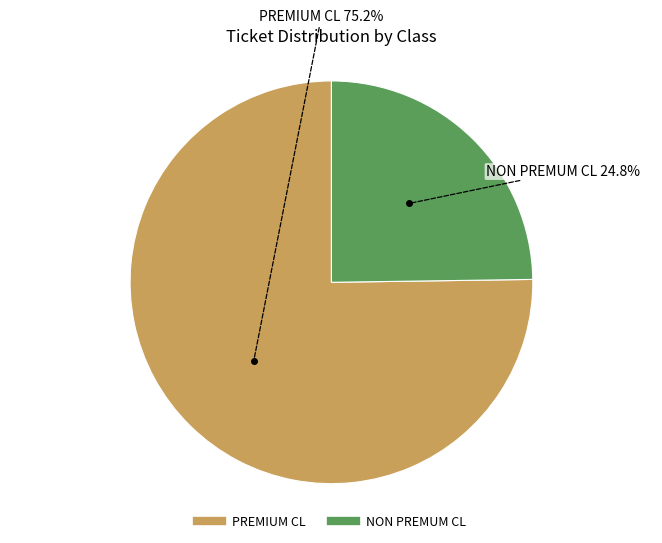

What is the ratio of the value at PREMIUM CL to the value at NON PREMUM CL?

3.0